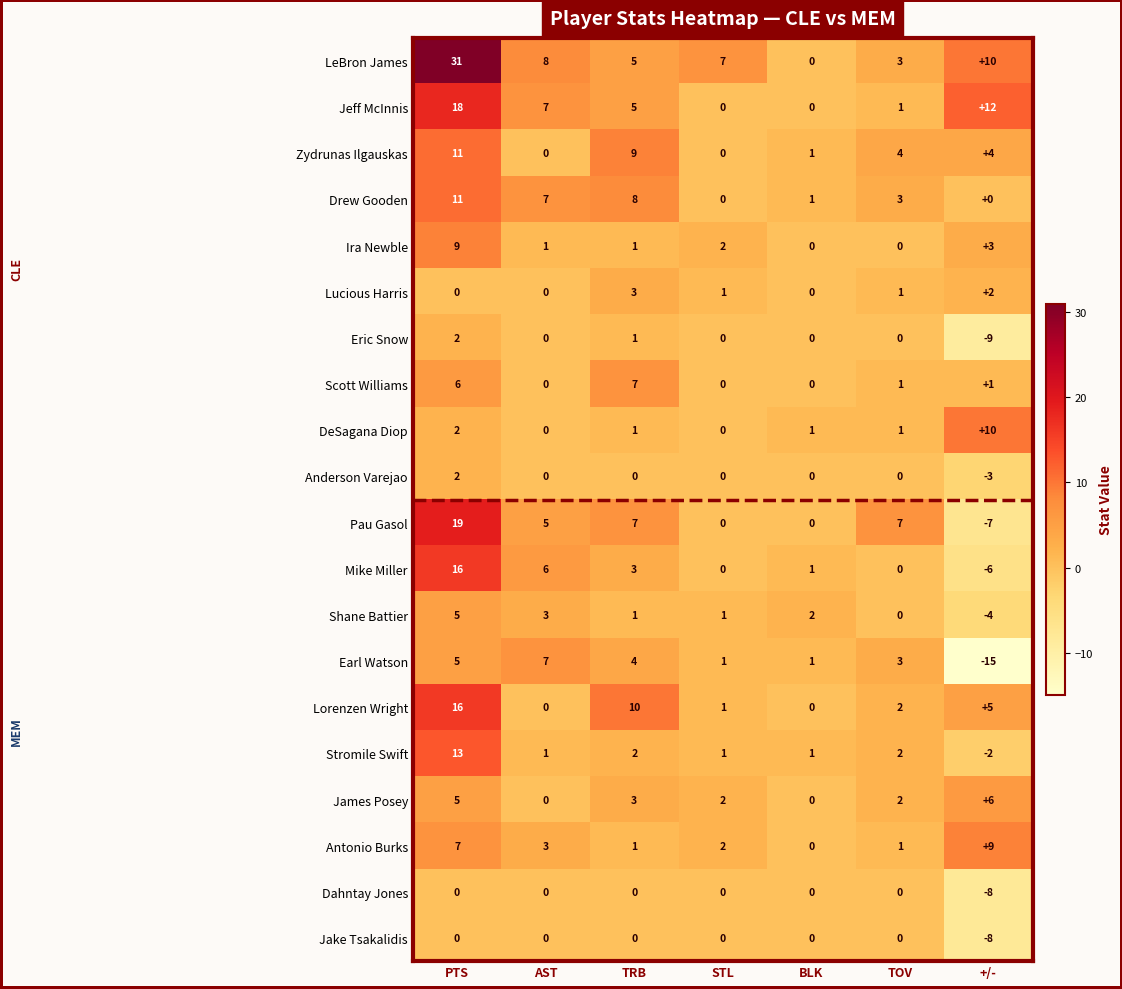

How many Dahntay Jones values are between 0 and 1?

6